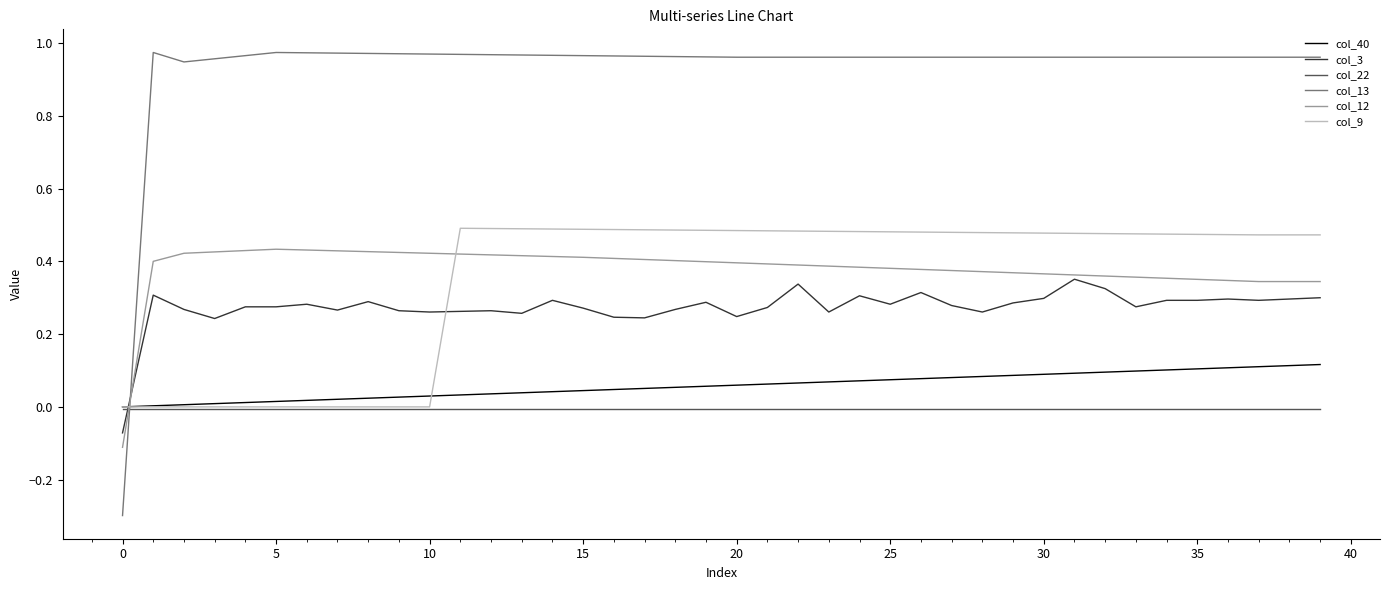

Which series has the widest spread of values?

col_13